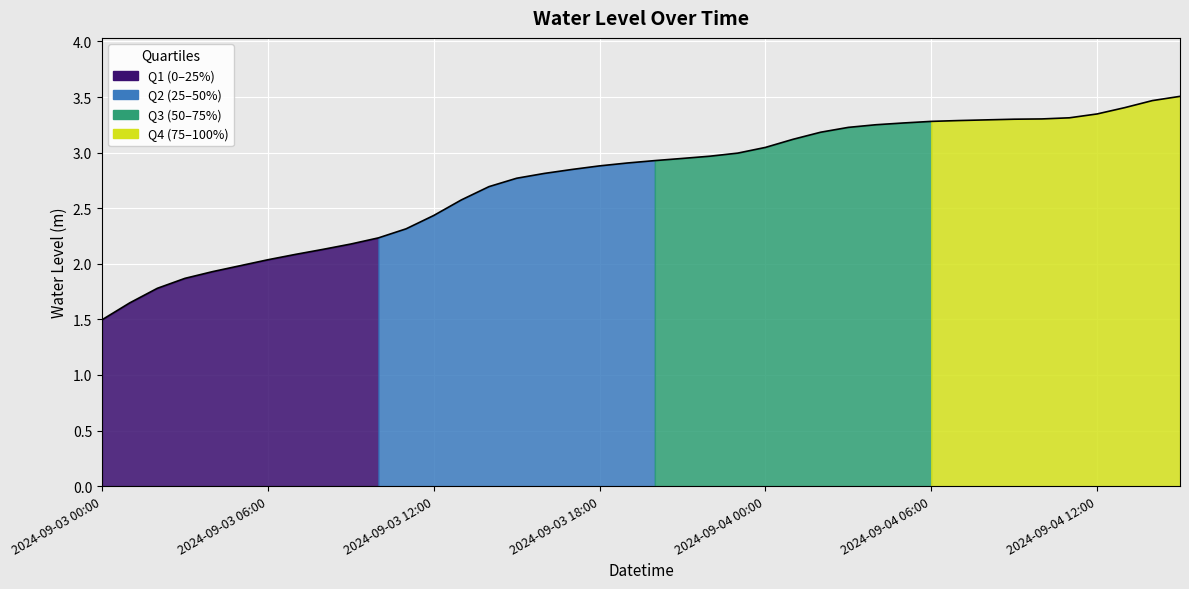

True or false: the data shows 2.0 at 2024-09-03 00:00.

False